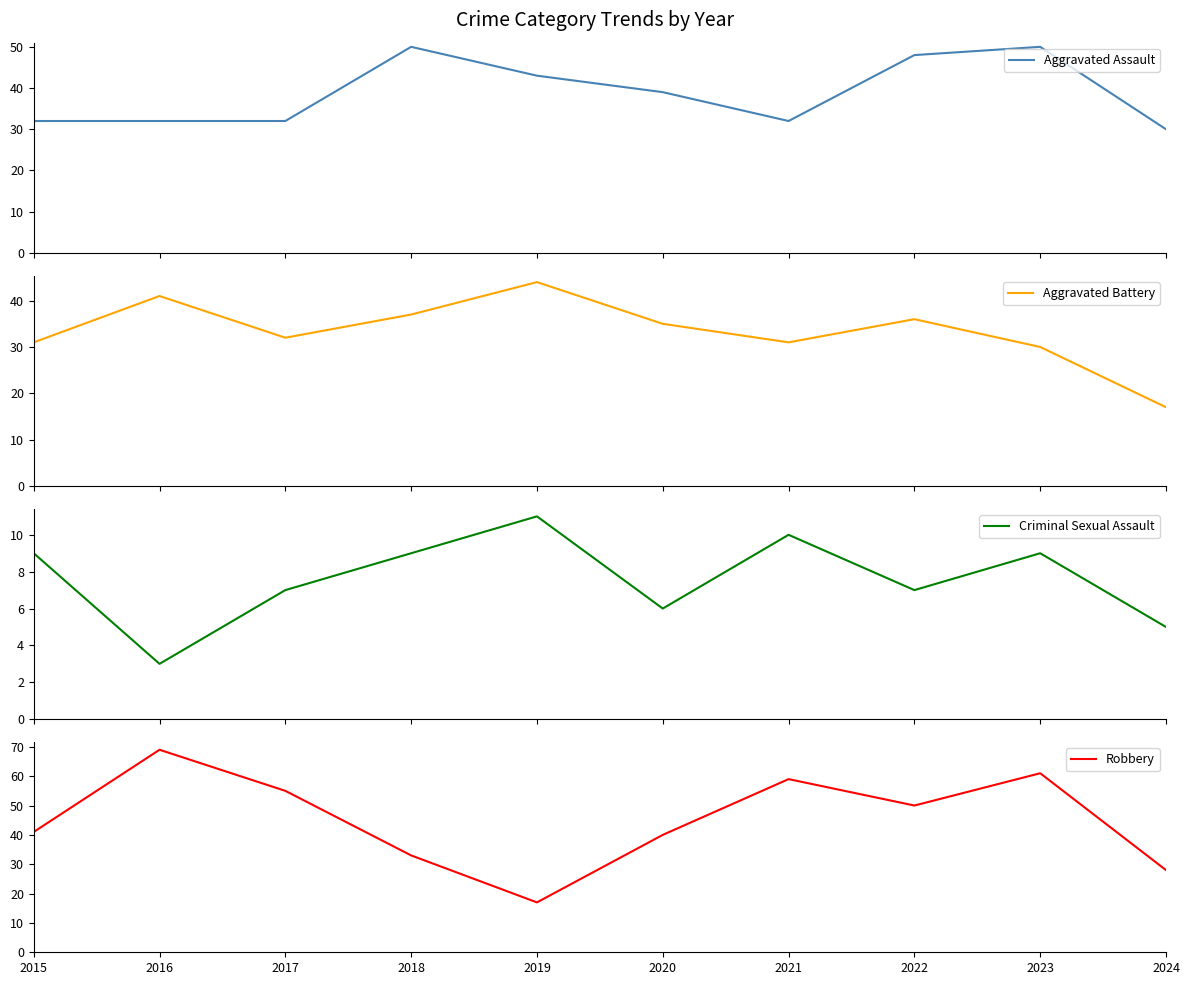

The value of Criminal Sexual Assault at 2020 is 6. True or false?

True